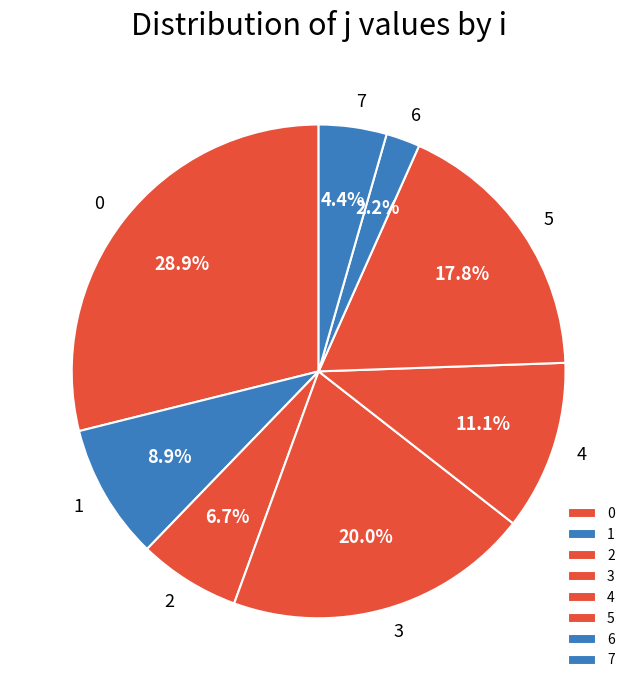

Approximately how many times larger is the value at 2 compared to 4?

0.6